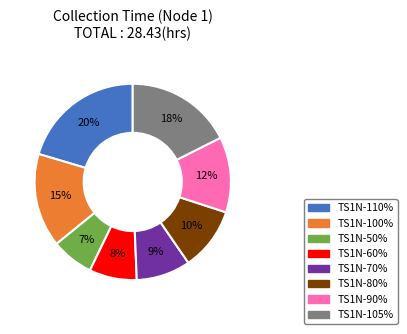

To the nearest percent, what is the difference between the TS1N-90% and TS1N-80% slice percentages?

2%